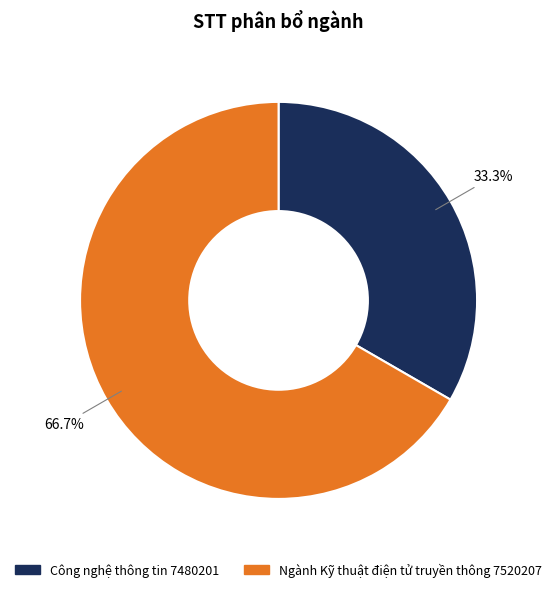

To the nearest percent, what is the difference between the largest and smallest slice percentages?

33%